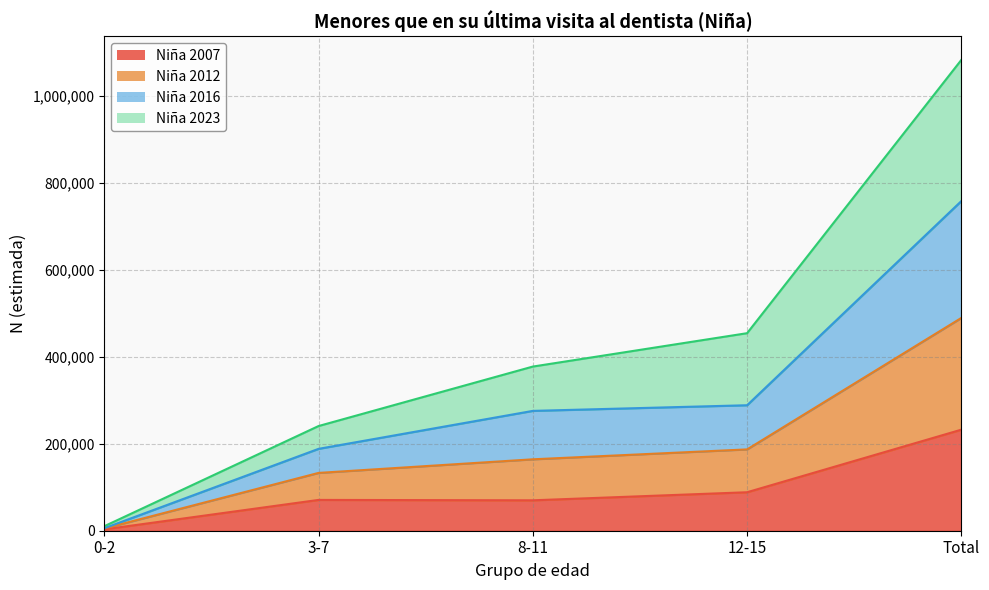

How many lines are shown in the chart?

4